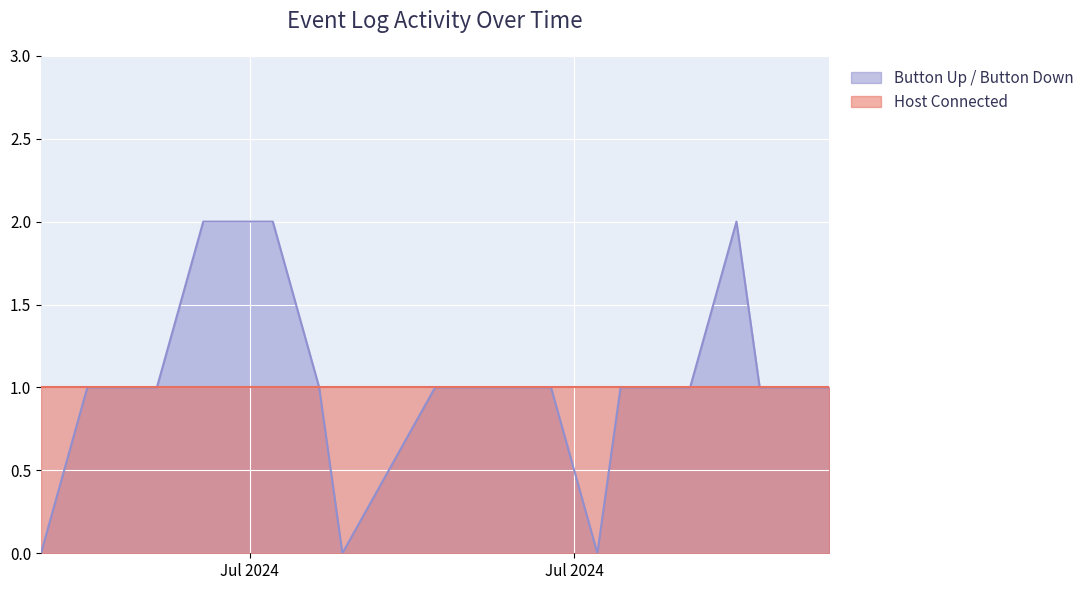

Which series ends up on top after the final intersection of Button Up / Button Down and Host Connected?

Host Connected